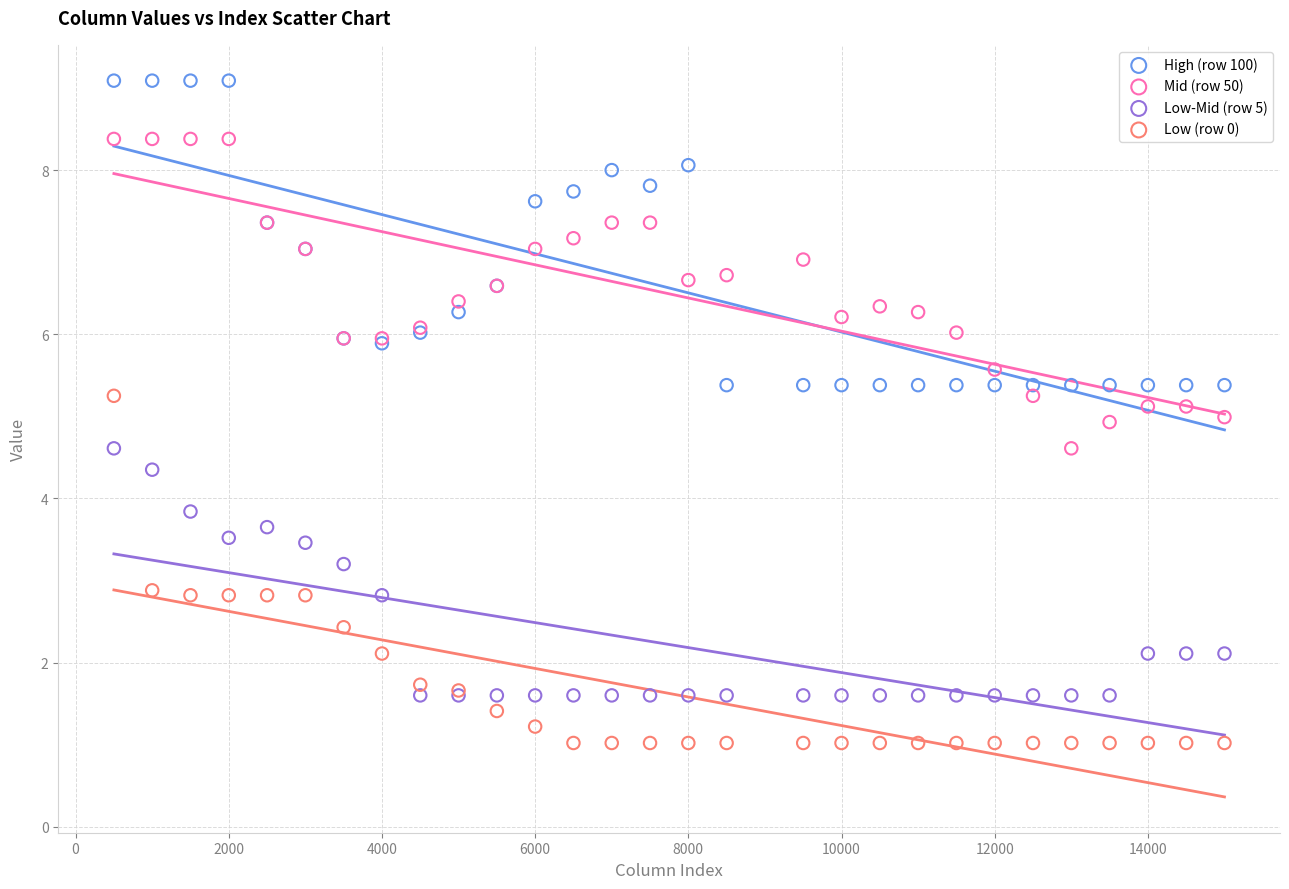

Which series contains the highest Y value?

High (row 100)